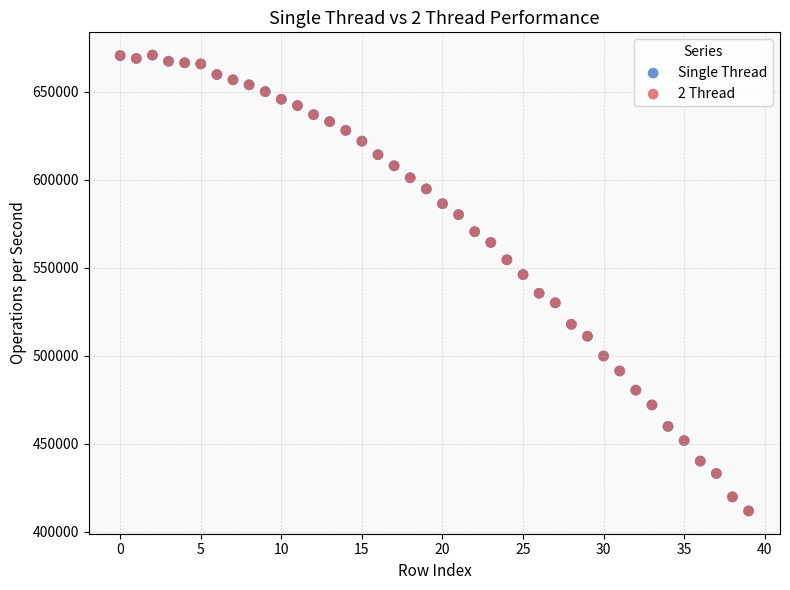

What are all the series names shown in the legend?

Single Thread, 2 Thread